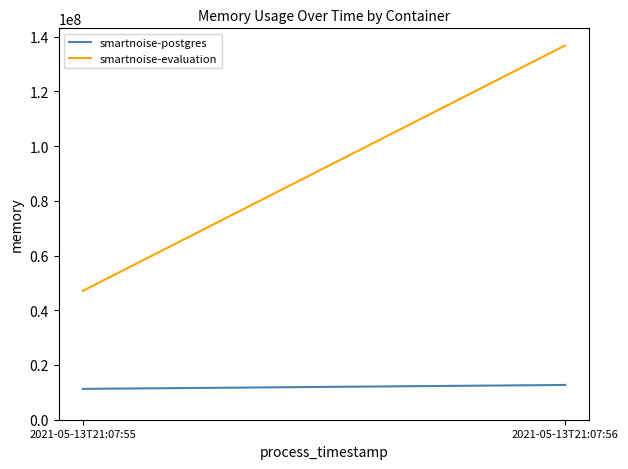

Reading left to right, what are all the values shown in this chart?

smartnoise-postgres: 11268096	12701696
smartnoise-evaluation: 47071232	136732672